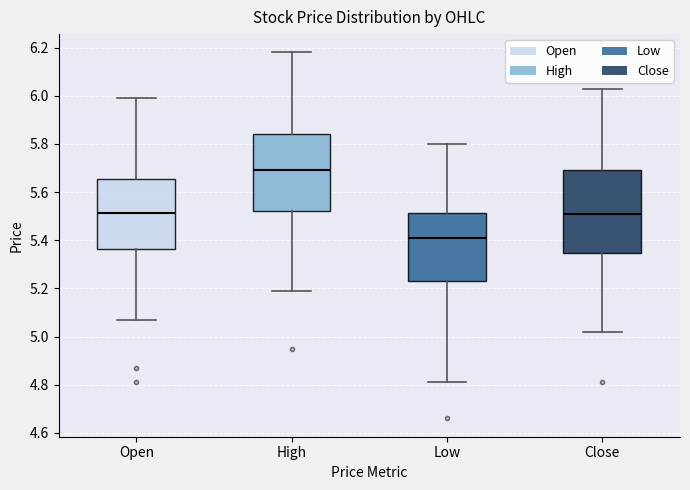

Where is the upper edge of the box for Low on the y-axis? The values are not printed on the chart, so give them approximately, as read against the axis.

5.52